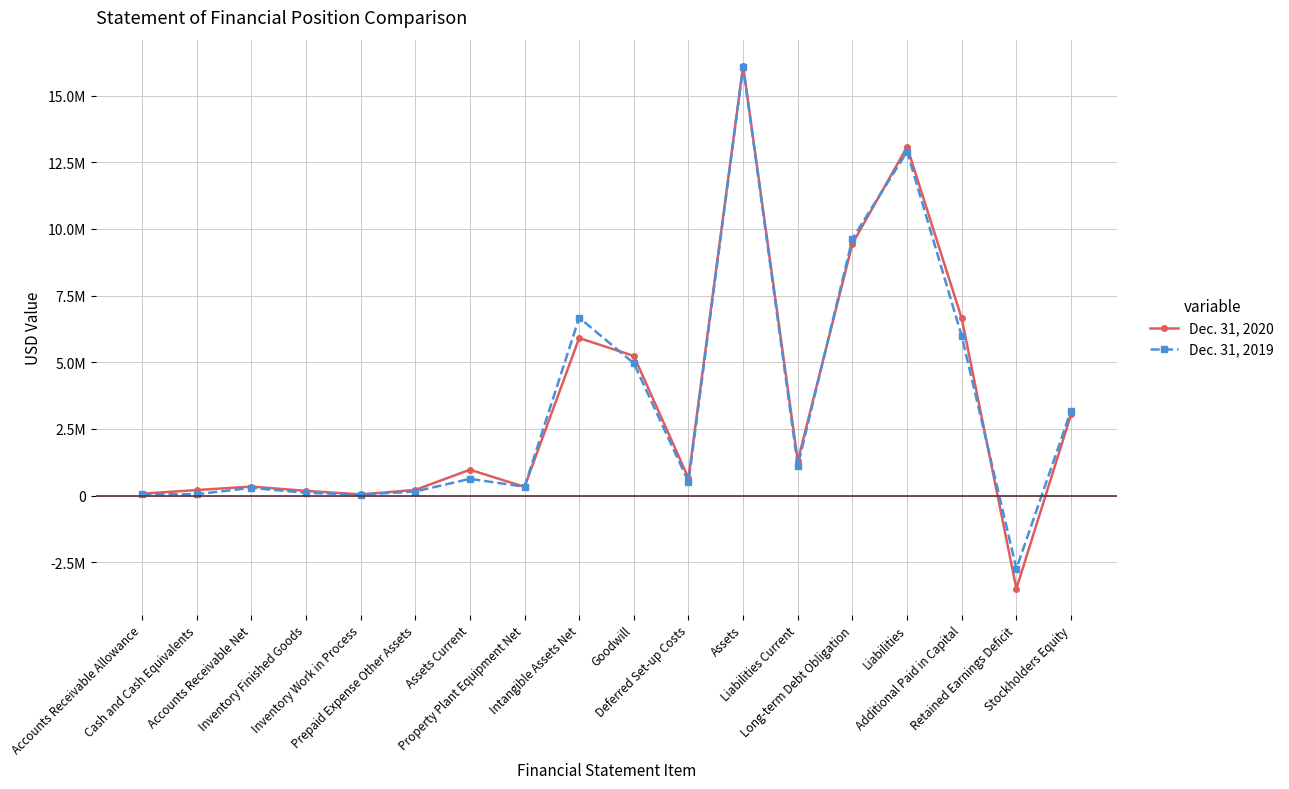

What is the average value of the Dec. 31, 2019 series?

3329062